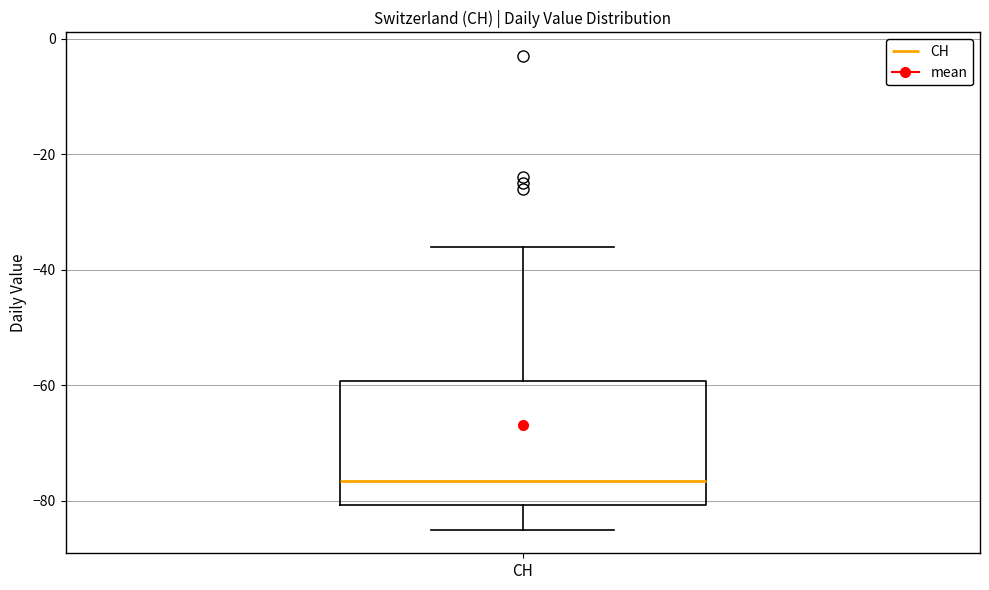

Where does the lower whisker of the box for CH end on the y-axis? The values are not printed on the chart, so give them approximately, as read against the axis.

-84